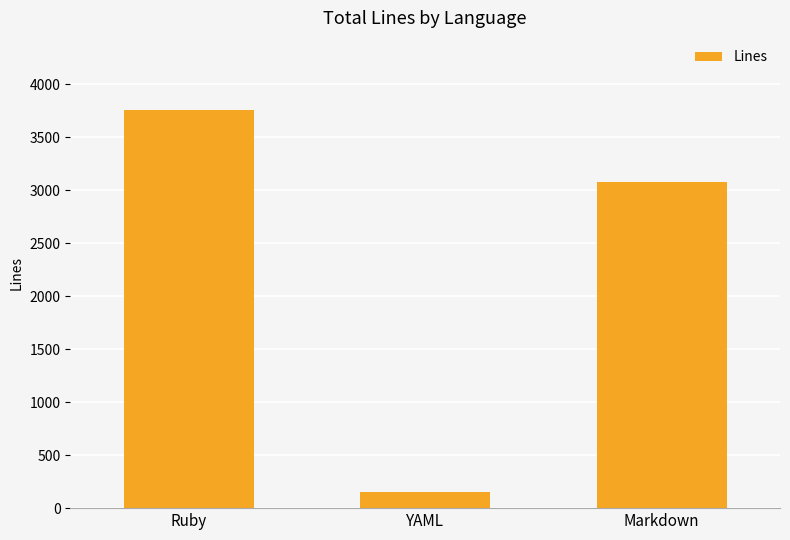

Reading left to right, extract all data points from this chart.

Ruby=3762	YAML=154	Markdown=3083